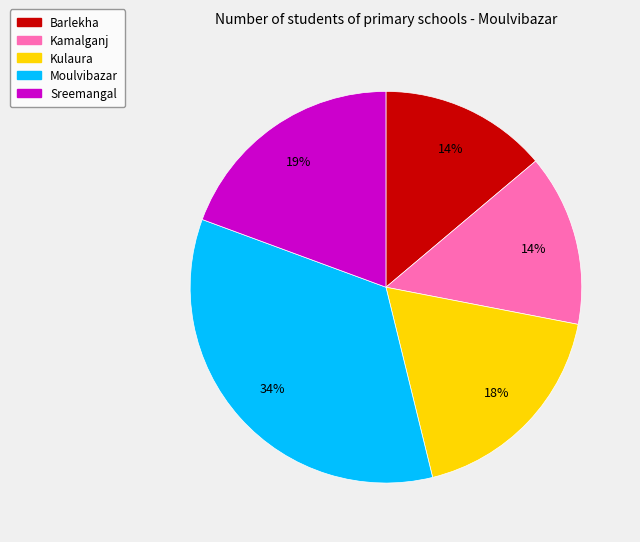

To the nearest percent, what is the difference between the Moulvibazar and Kulaura slice percentages?

16%